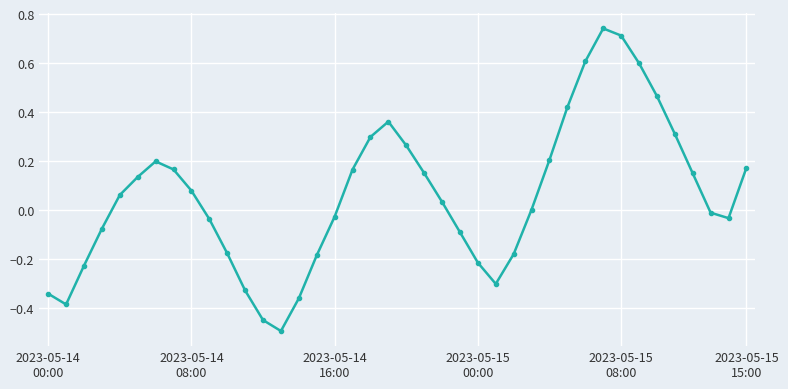

What is the difference between the second highest and minimum values?

1.2